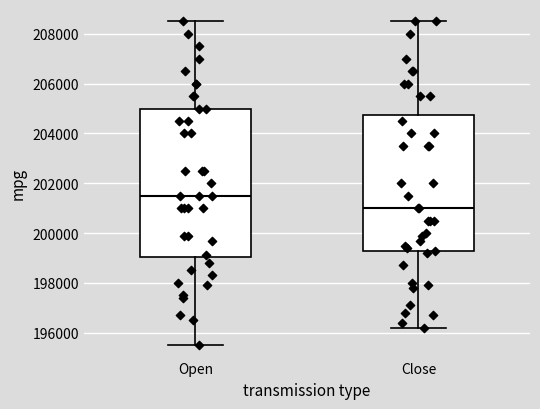

Reading left to right, transcribe this box plot: for each box, give where its median line is, the range the box spans, and where its two whiskers end, as read against the y-axis. The values are not printed on the chart, so give them approximately, as read against the axis.

Open: median 201600, box 199000 to 205000, whiskers 195600 to 208600
Close: median 201000, box 199200 to 204800, whiskers 196200 to 208600